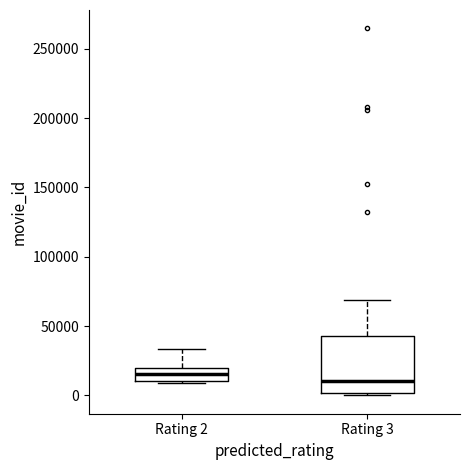

Which box is the tallest, from its lower edge to its upper edge?

Rating 3